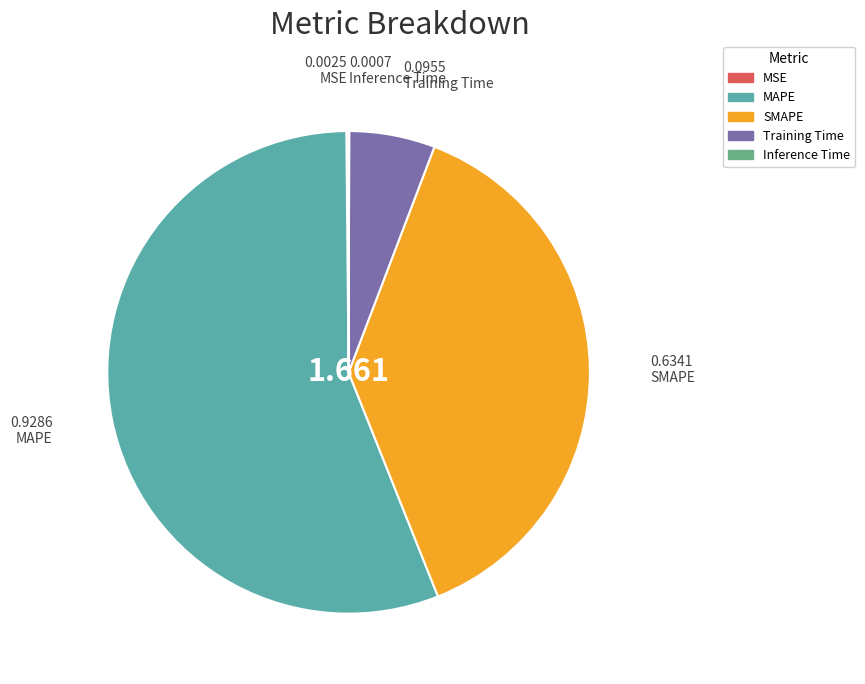

Count the number of slices in the pie.

5